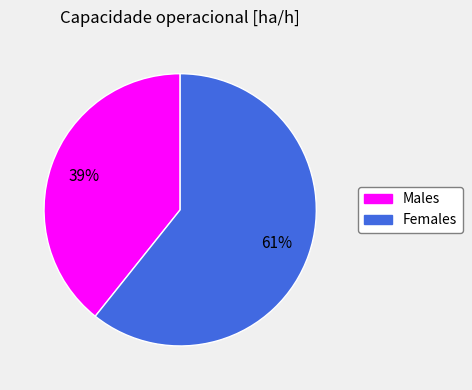

Is there a majority slice in this chart?

Yes